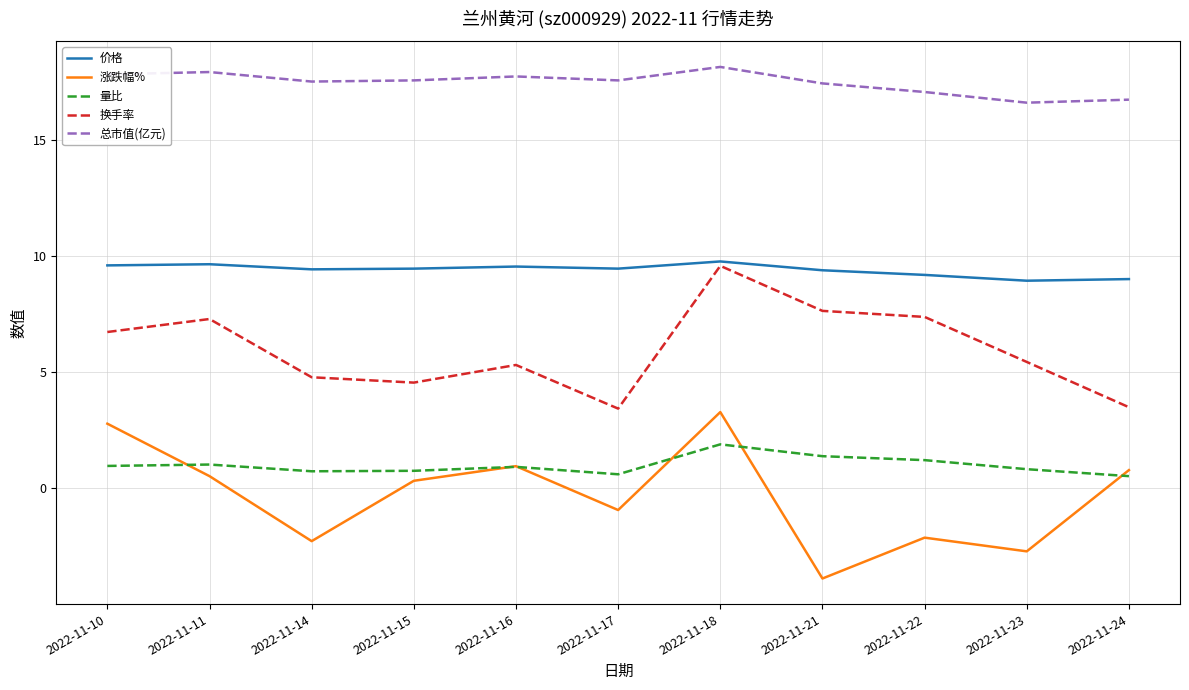

How many distinct data groups are displayed?

5